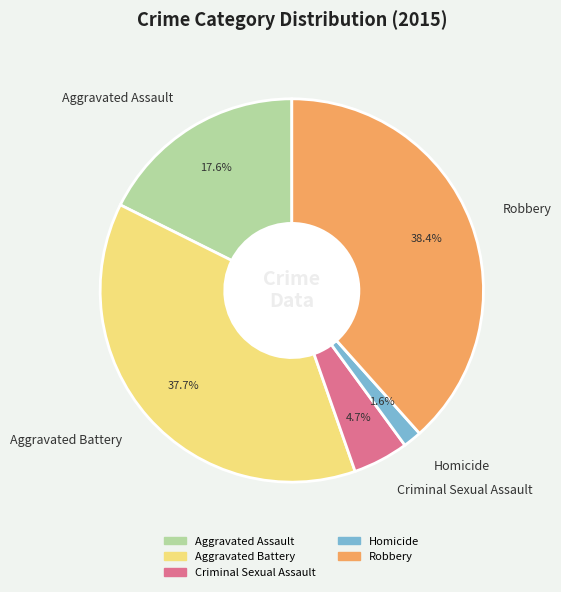

True or false: Robbery accounts for 49% of the total.

False